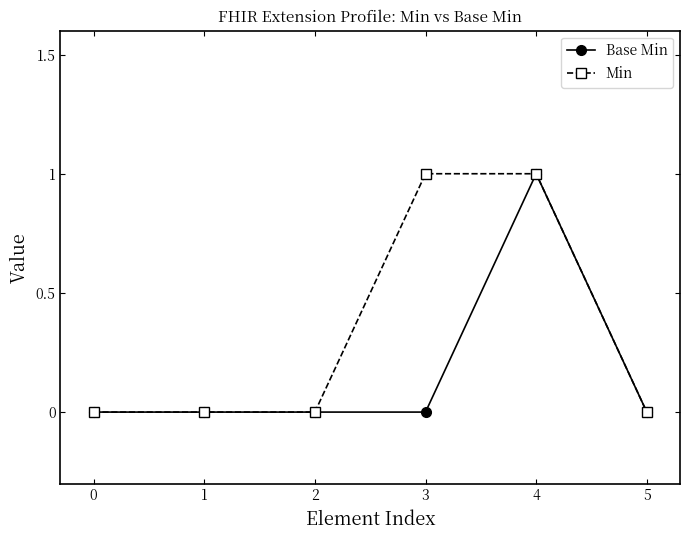

Between 2 and 3, which series saw the biggest shift?

Min